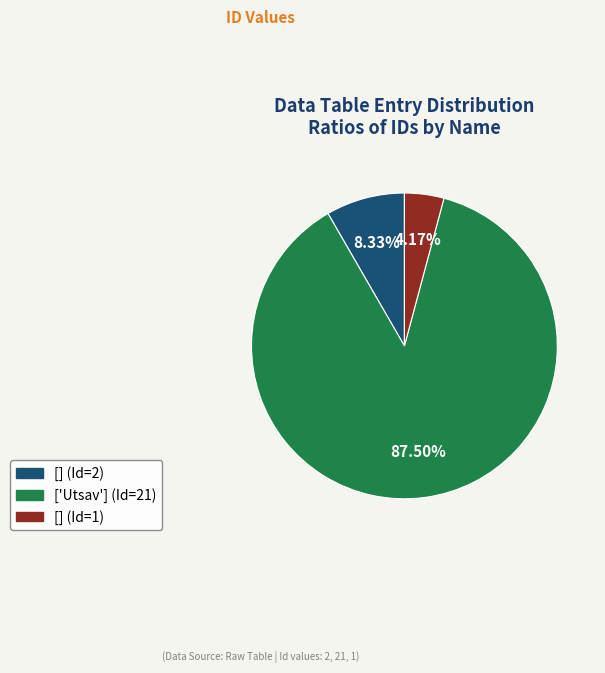

What is the largest slice in the pie chart?

['Utsav'] (Id=21)